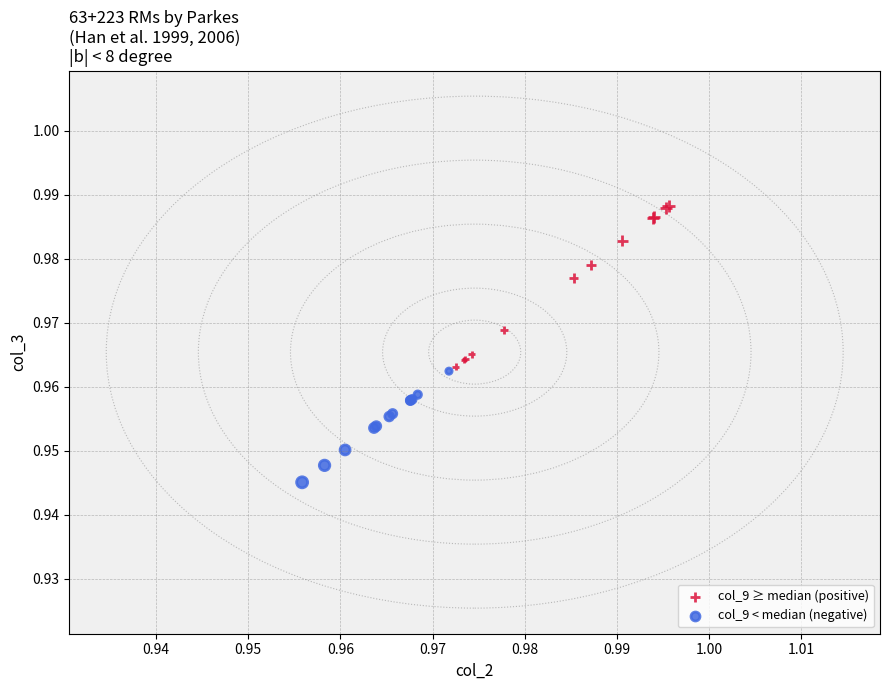

Which series contains the highest Y value?

col_9 ≥ median (positive)